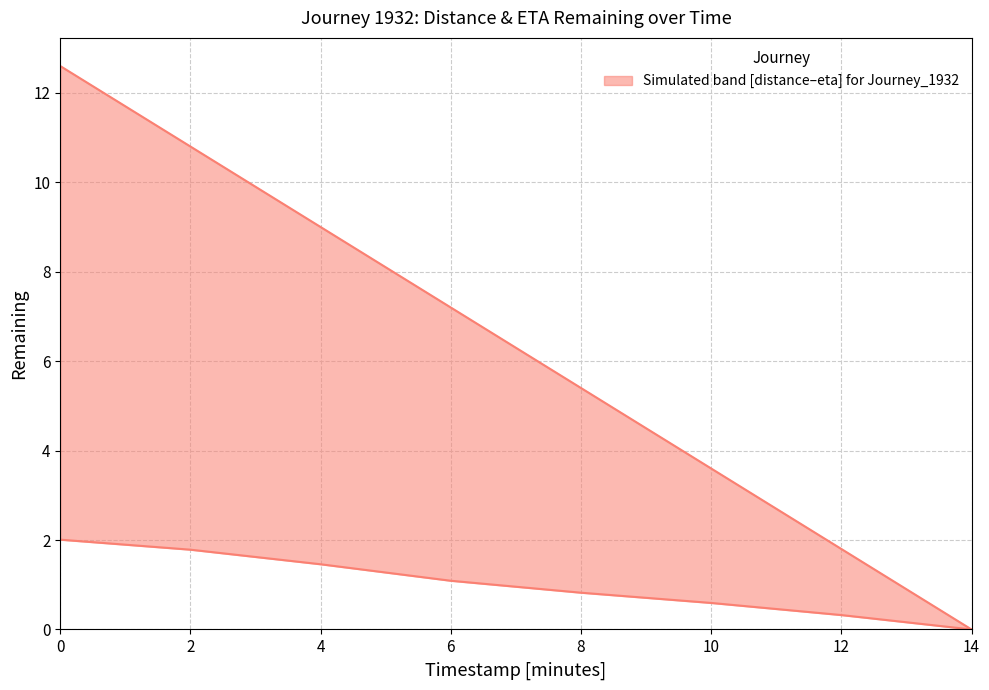

What is the difference between the maximum and minimum values in the eta_remaining_minutes series?

12.6